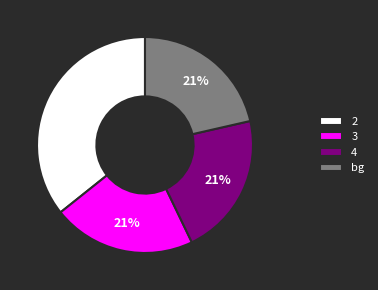

To the nearest percent, what is the average slice percentage?

25%